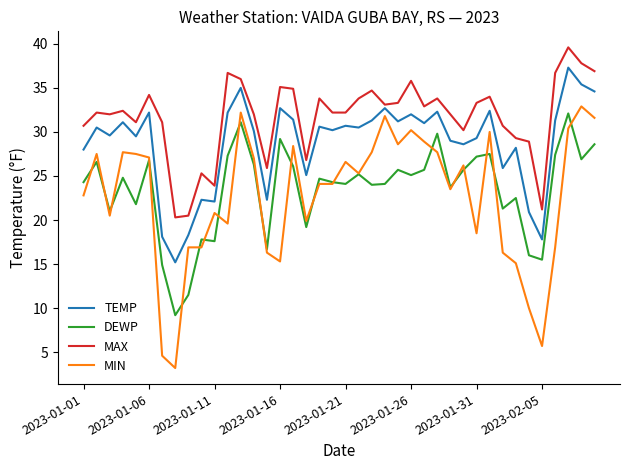

Which series has the largest total across all categories?

MAX